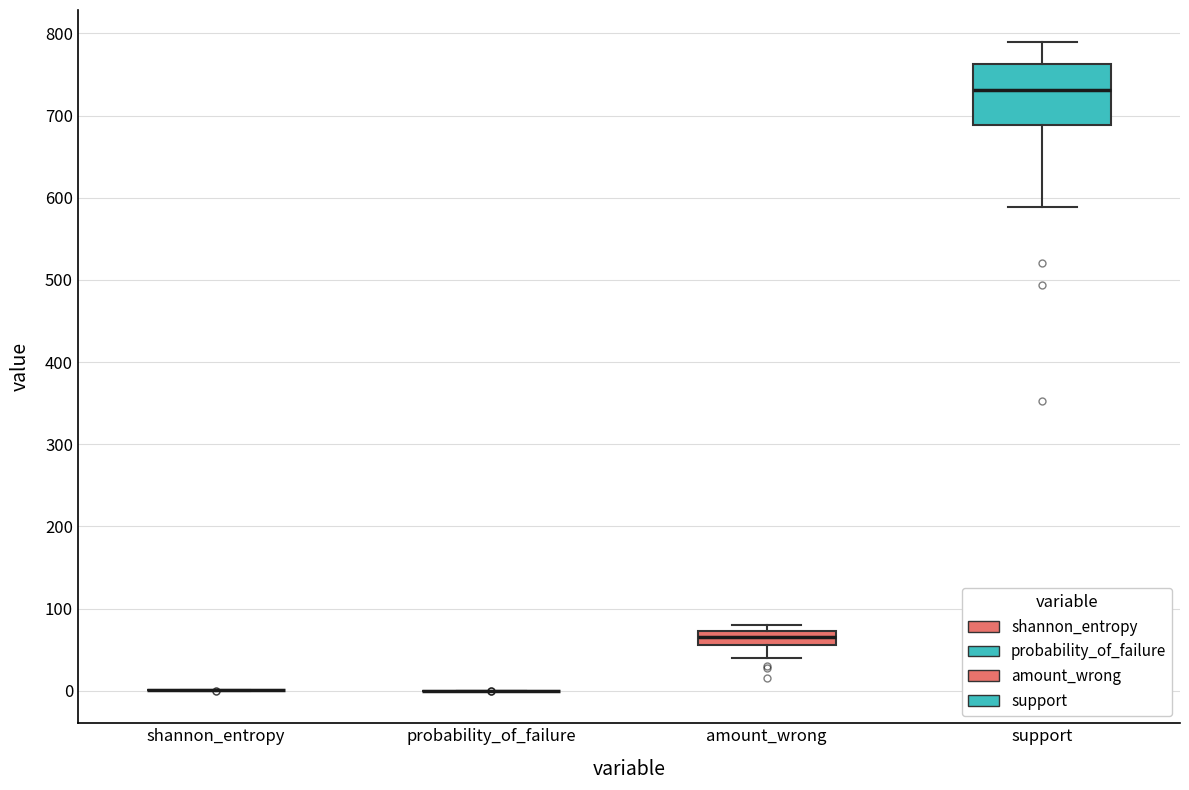

Reading left to right, transcribe this box plot: for each box, give where its median line is, the range the box spans, and where its two whiskers end, as read against the y-axis. The values are not printed on the chart, so give them approximately, as read against the axis.

shannon_entropy: box collapsed to a line at 0, whiskers 0 to 0
probability_of_failure: box collapsed to a line at 0, whiskers 0 to 0
amount_wrong: median 70 (inside the box), box 60 to 70, whiskers 40 to 80
support: median 730, box 690 to 760, whiskers 590 to 790